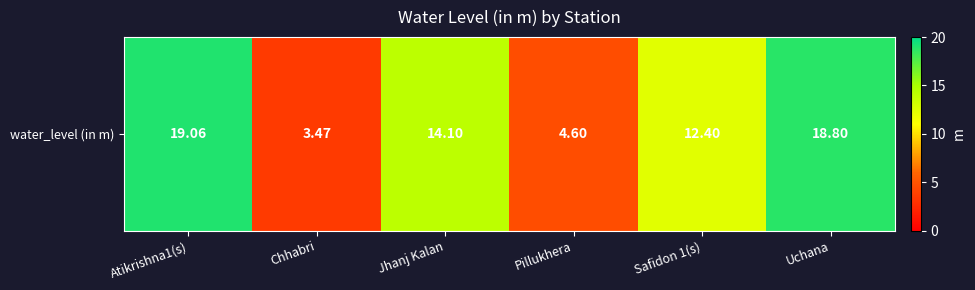

What is the average value?

12.1